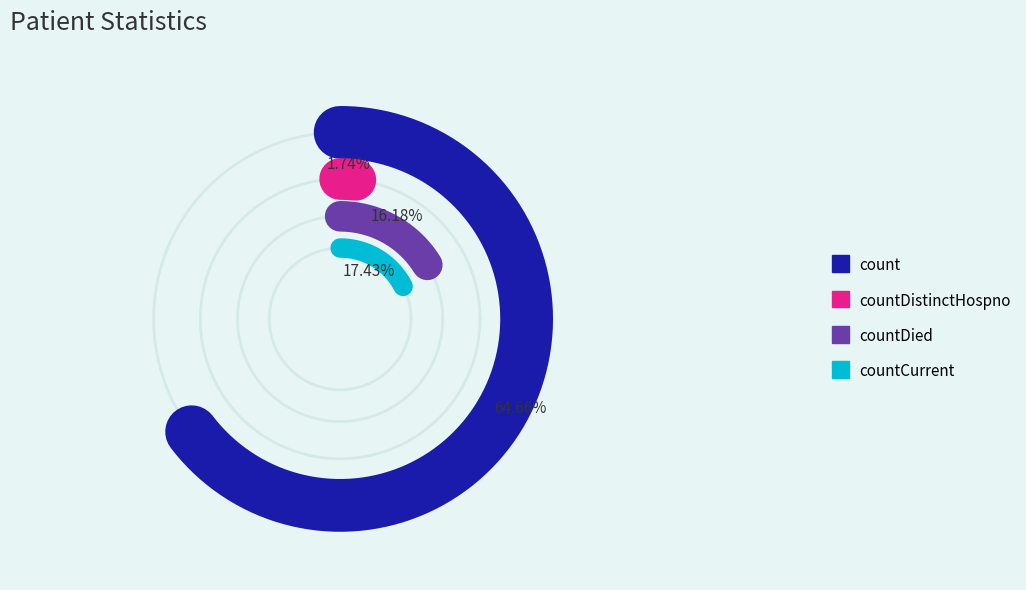

What percentage is NOT represented by countDistinctHospno?

98.3%